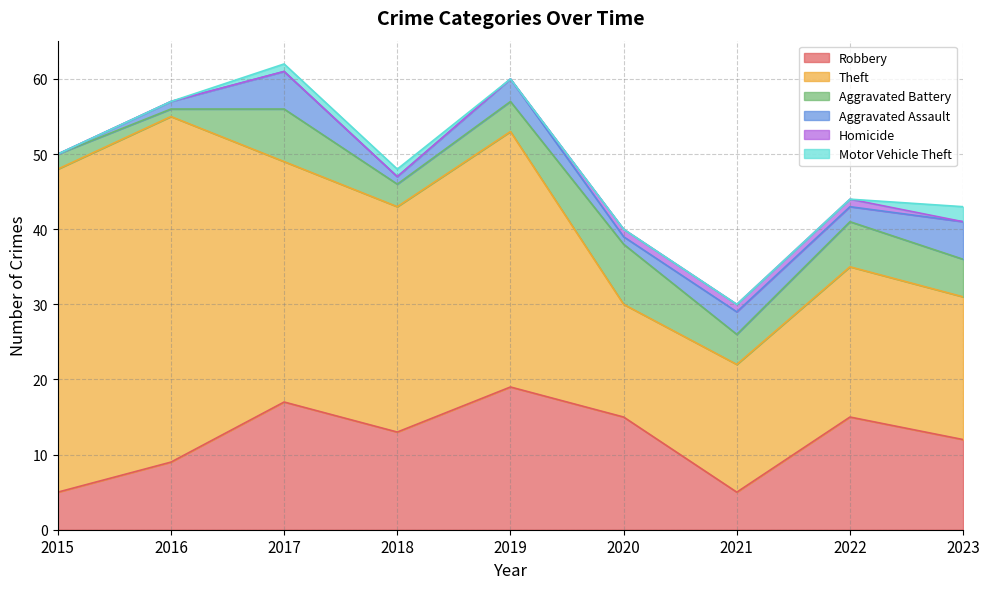

At which category is the sum across all series the highest?

2017